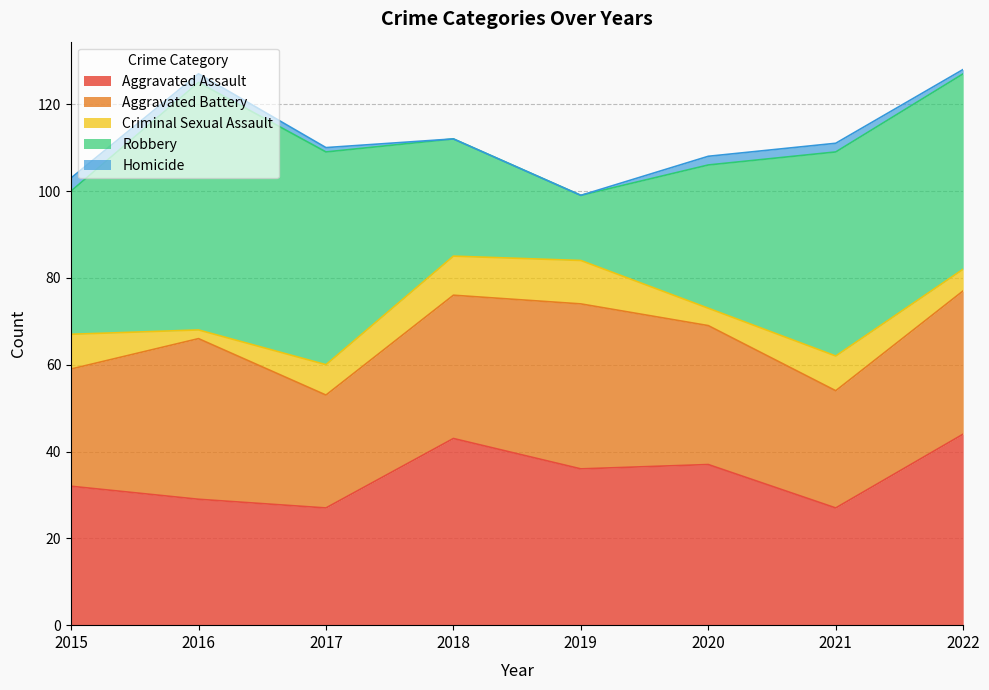

Where is the first local minimum for Robbery?

2019